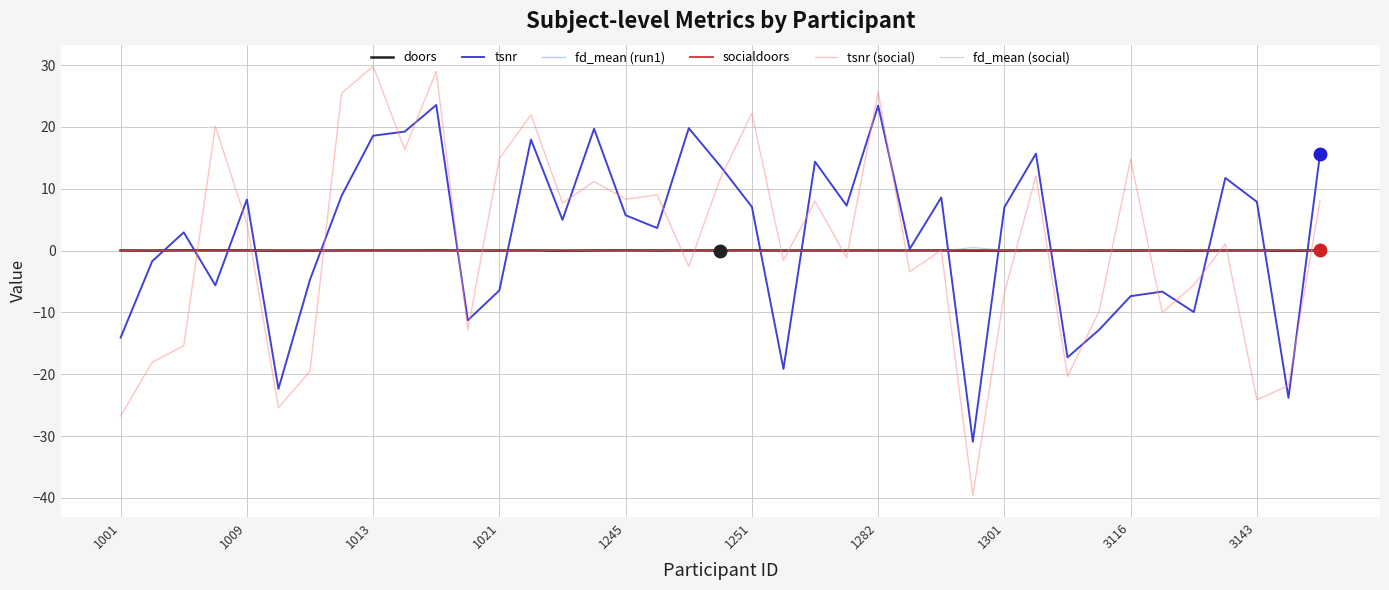

Which series has the widest spread of values?

tsnr (social)